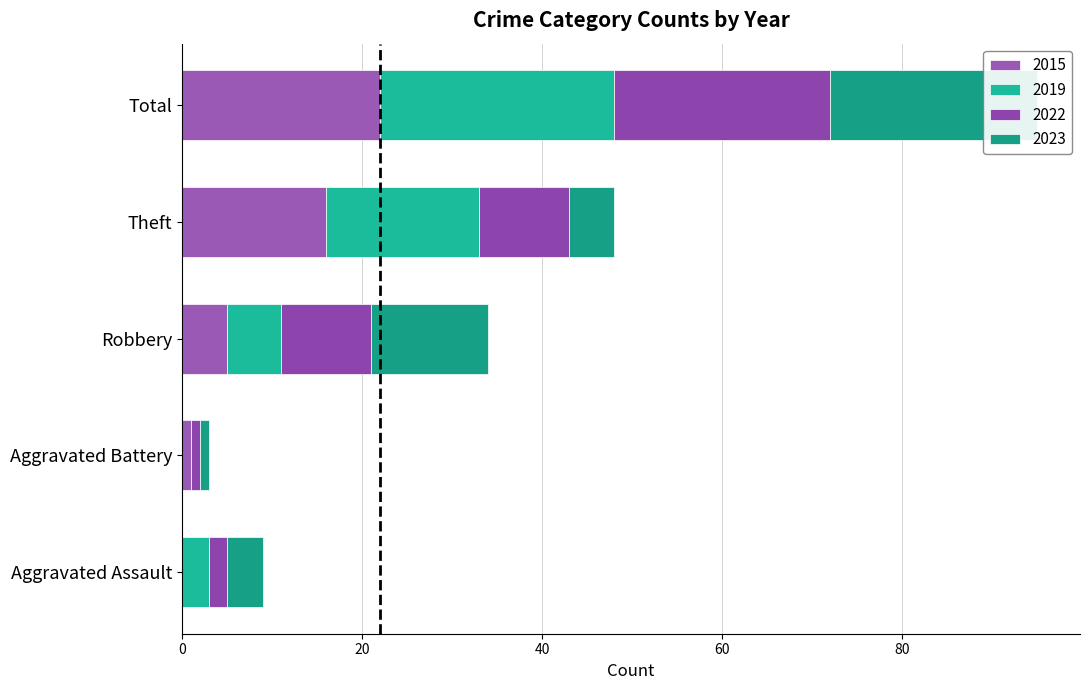

What is the difference between the highest and lowest values at Aggravated Battery?

1